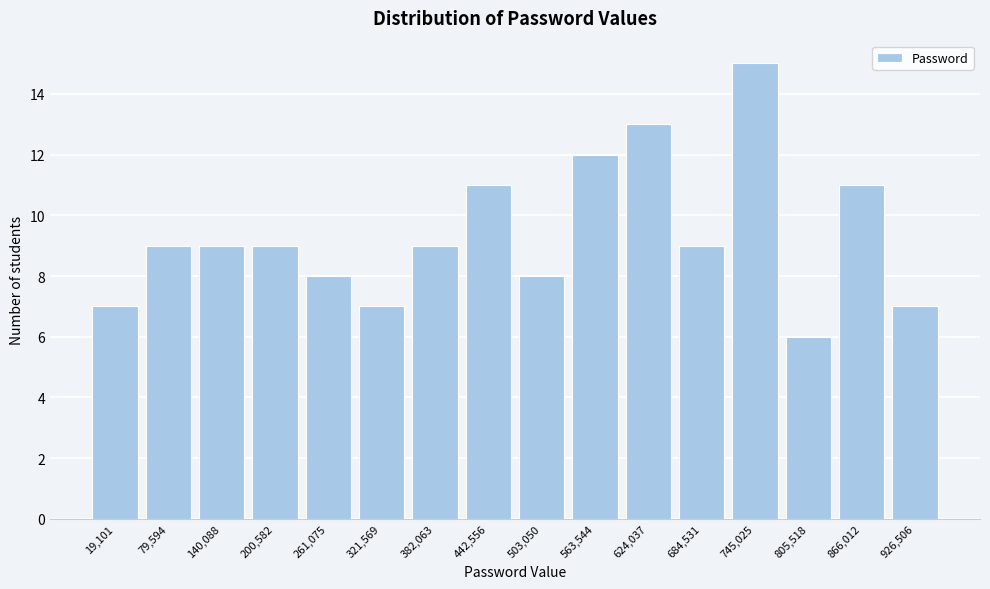

Reading left to right, list all the values displayed in this chart.

19,101=7	79,594=9	140,088=9	200,582=9	261,075=8	321,569=7	382,063=9	442,556=11	503,050=8	563,544=12	624,037=13	684,531=9	745,025=15	805,518=6	866,012=11	926,506=7